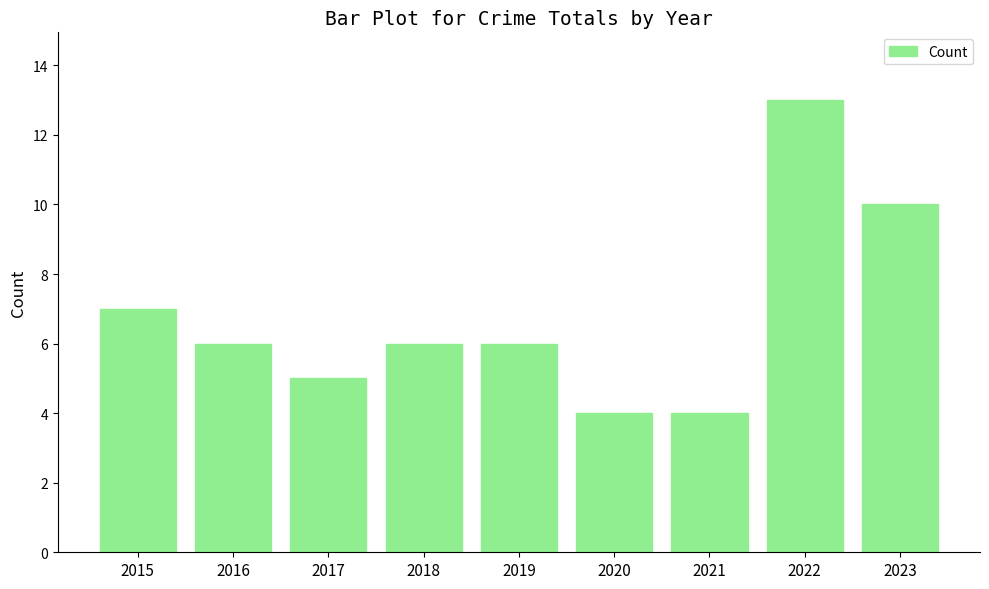

What is the change in value from 2020 to 2022?

+9